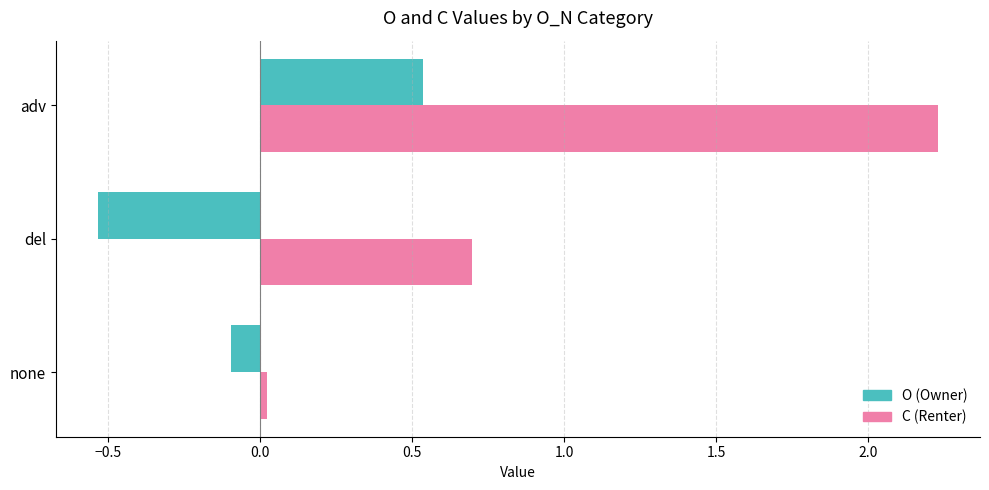

What is the average value of the C (Renter) series?

1.0